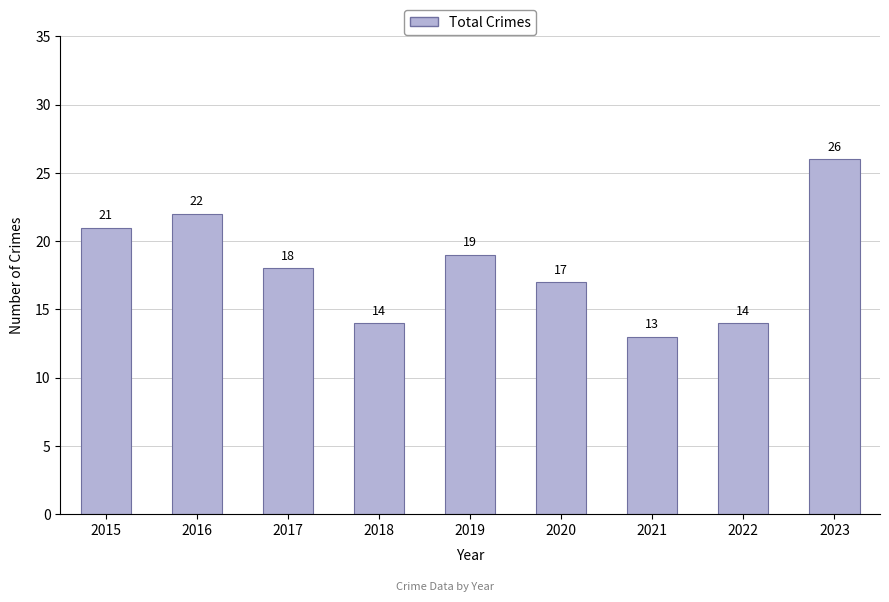

Are the bars horizontal?

No